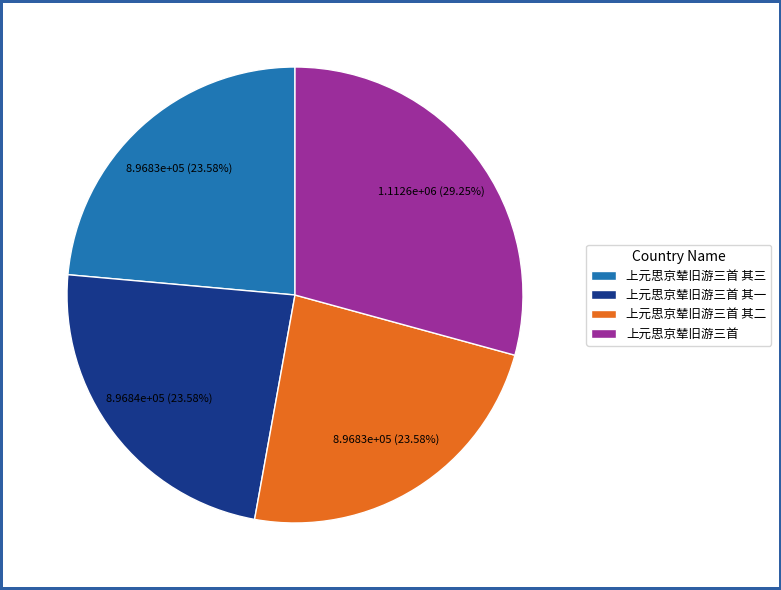

What is the ratio of the value at 上元思京辇旧游三首 其一 to the value at 上元思京辇旧游三首 其三?

1.0